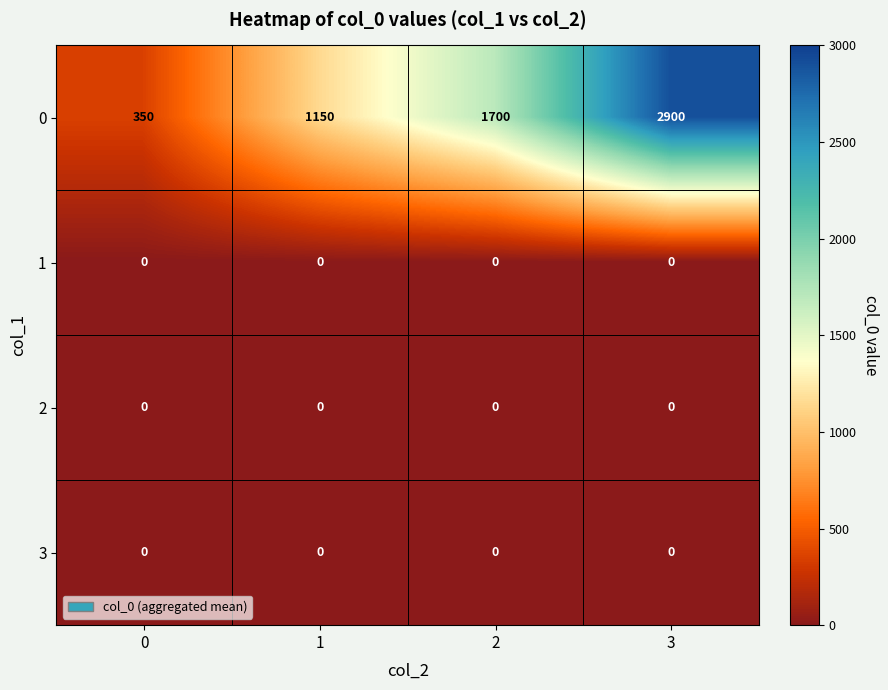

What is the total value across all series at 2?

1700